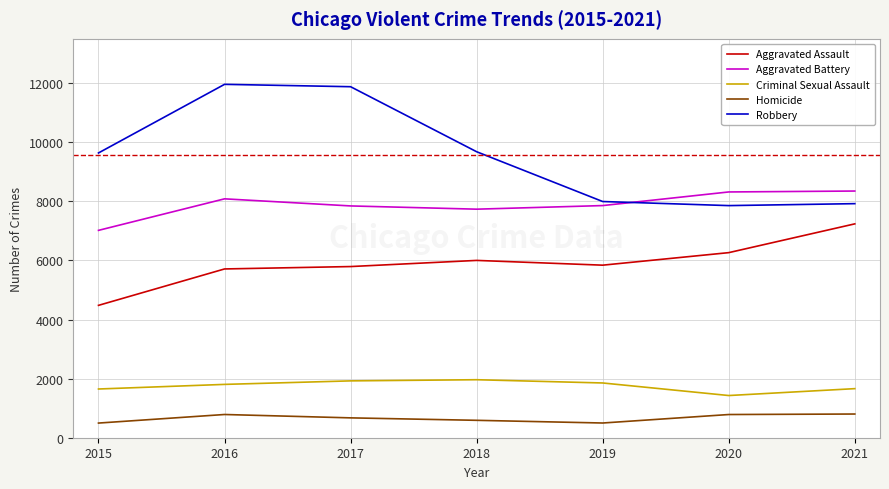

What is the maximum value for Aggravated Assault?

7238